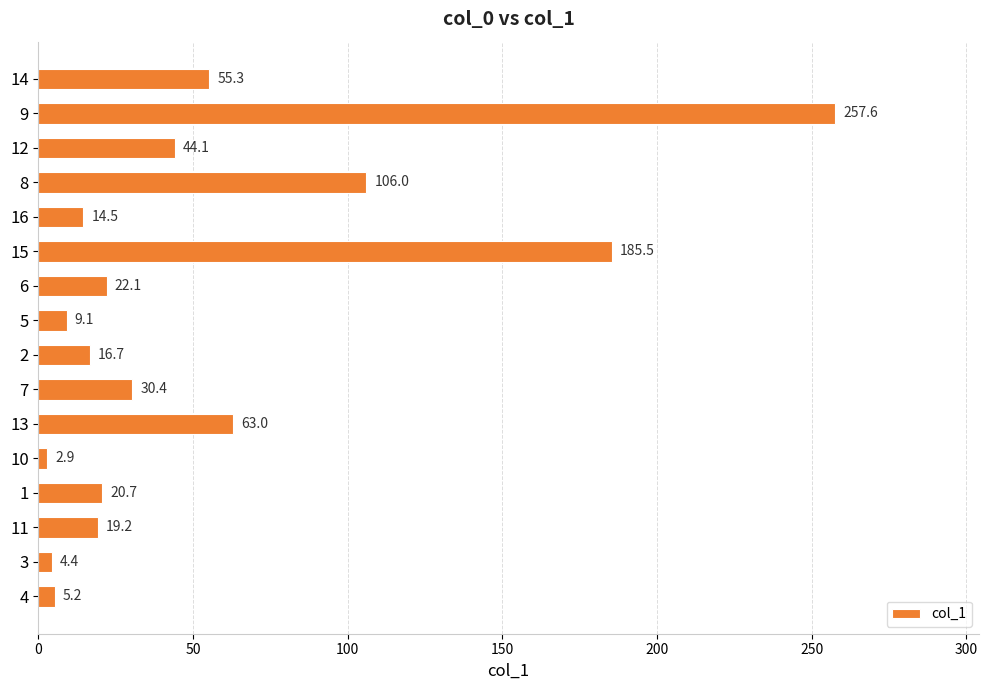

Count the number of categories in the chart.

16